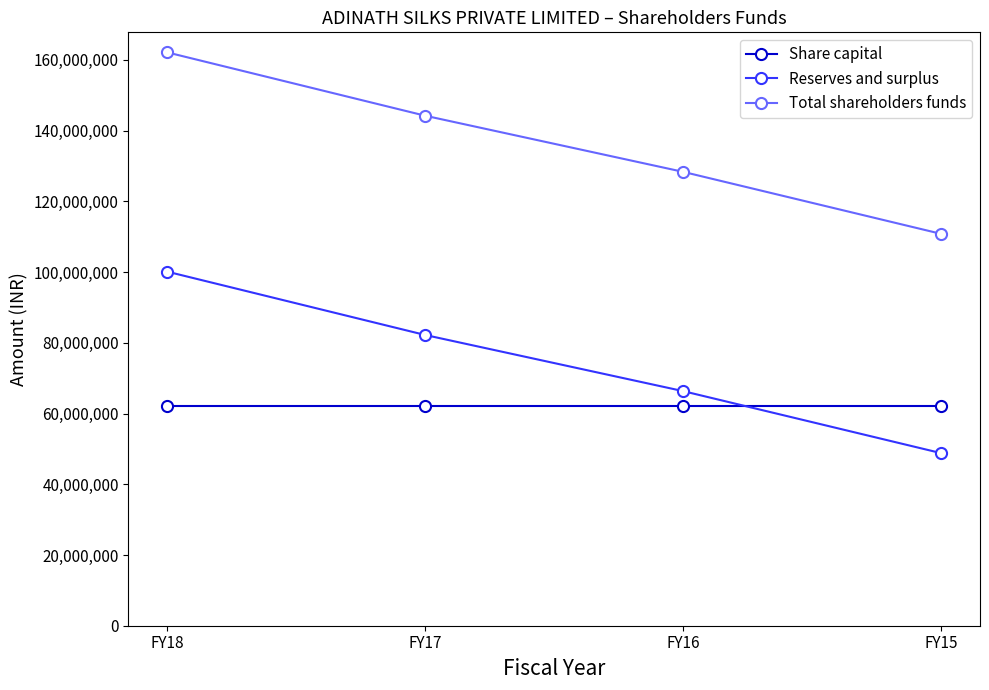

Reading left to right, transcribe all the data shown in this chart.

Share capital: 62000000	62000000	62000000	62000000
Reserves and surplus: 100115700	82202438	66325503	48786976
Total shareholders funds: 162115700	144202438	128325503	110786976